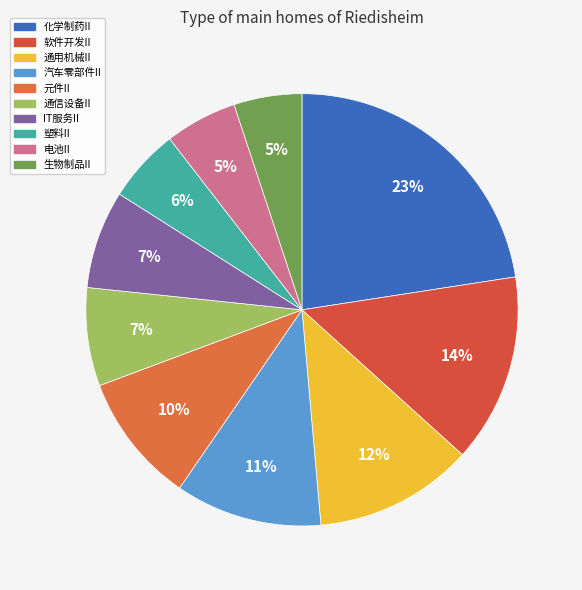

What percentage is the 化学制药II slice, to the nearest percent?

23%